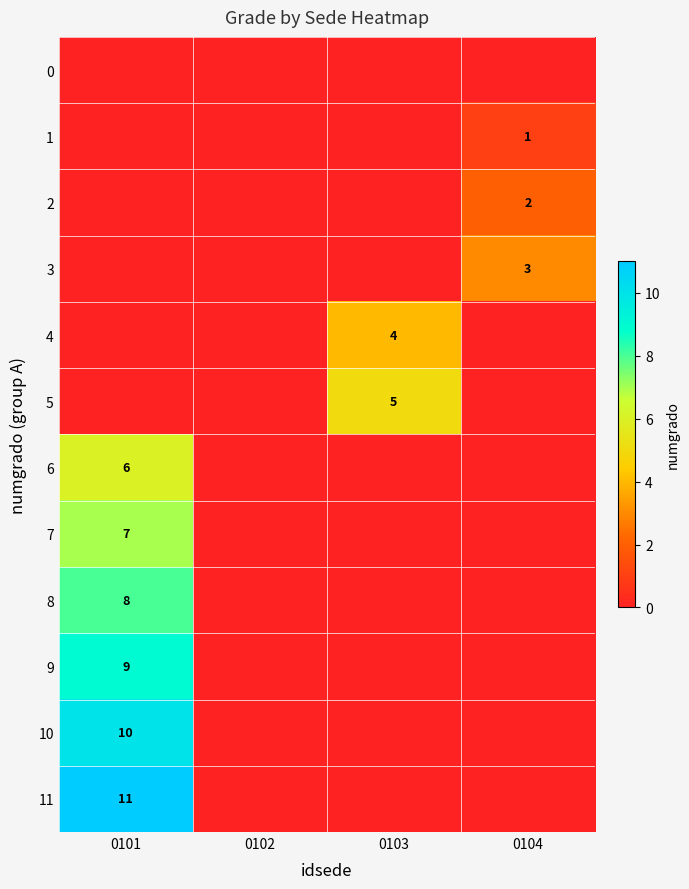

True or false: 4 has a value of 4 at 0103.

True